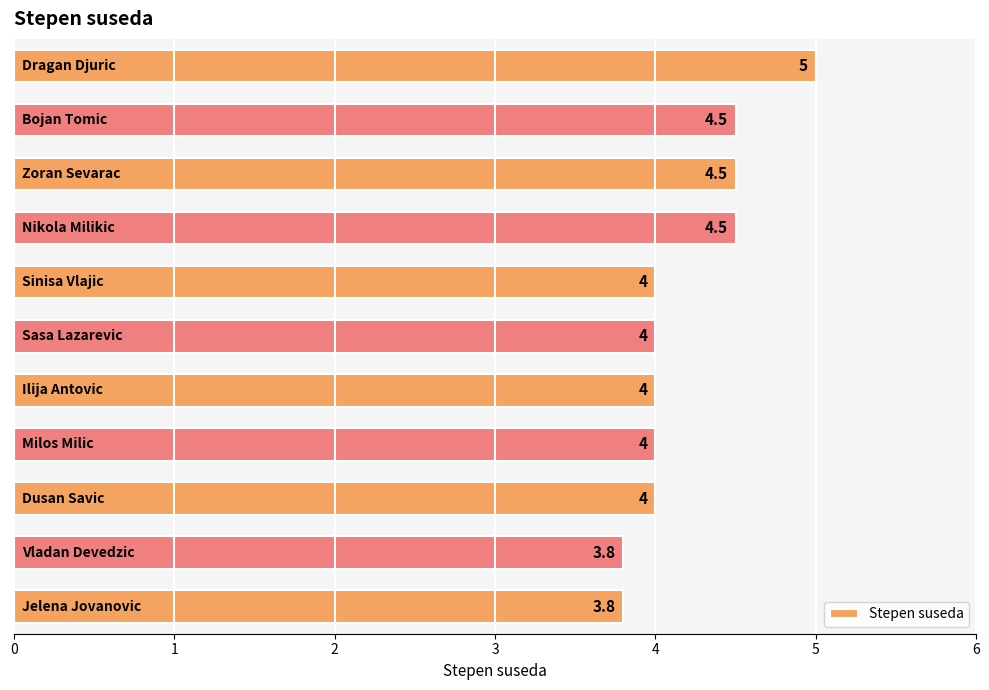

What is the sum of all values?

46.1